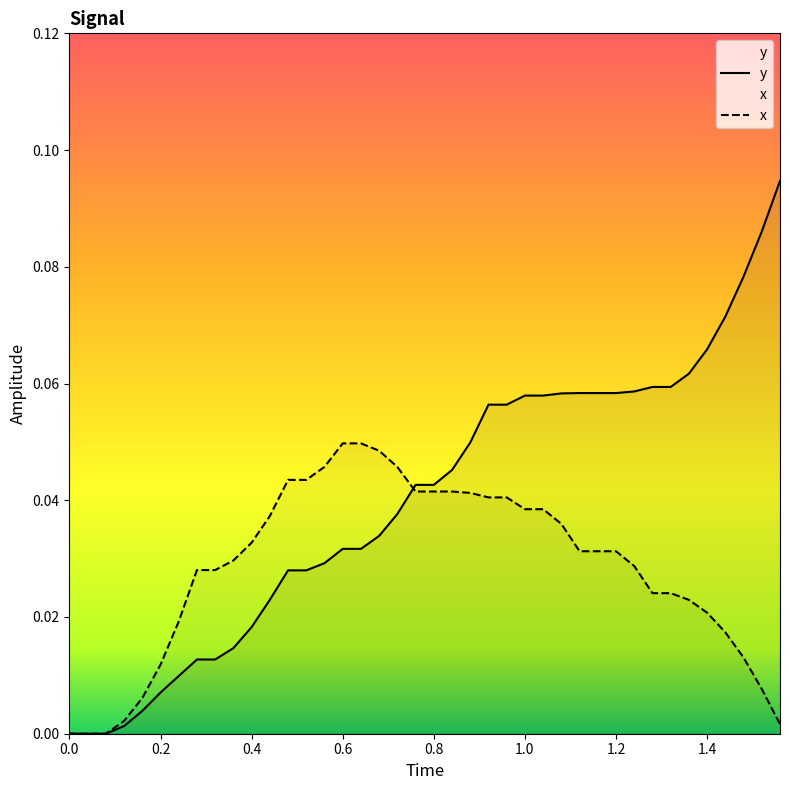

List the series in order of their overall mean, highest first.

y, x